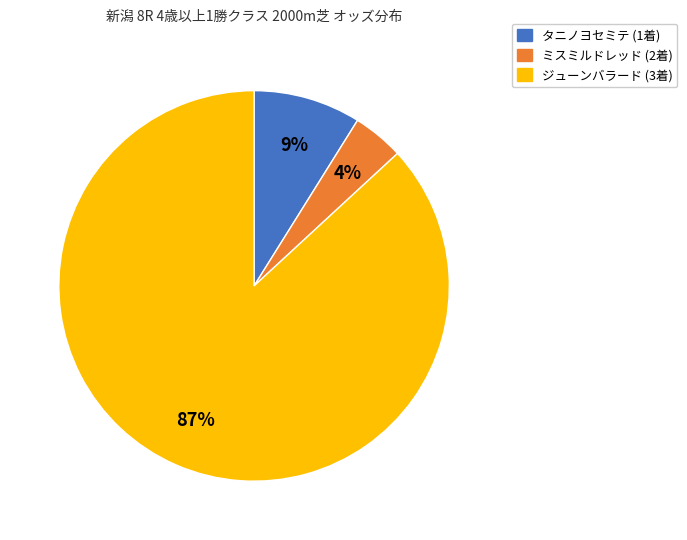

To the nearest percent, what is the difference between the largest and smallest slice percentages?

83%